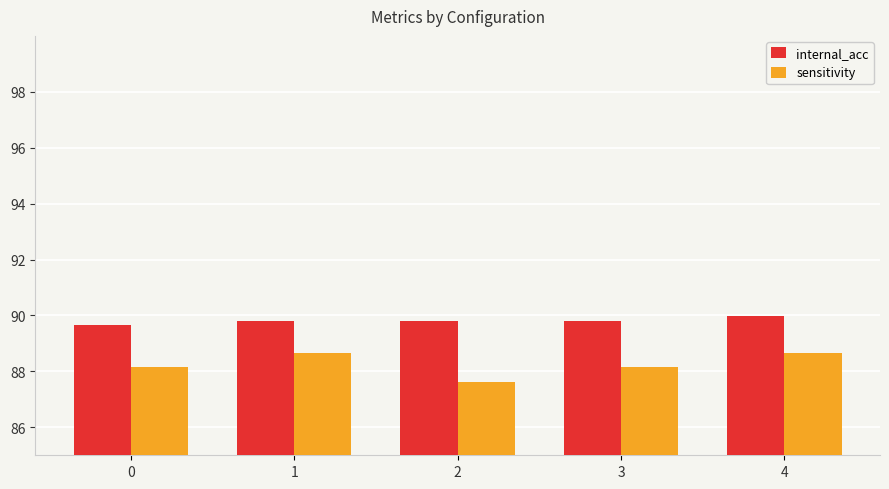

What is the difference between the second highest and second lowest values in the sensitivity series?

0.5